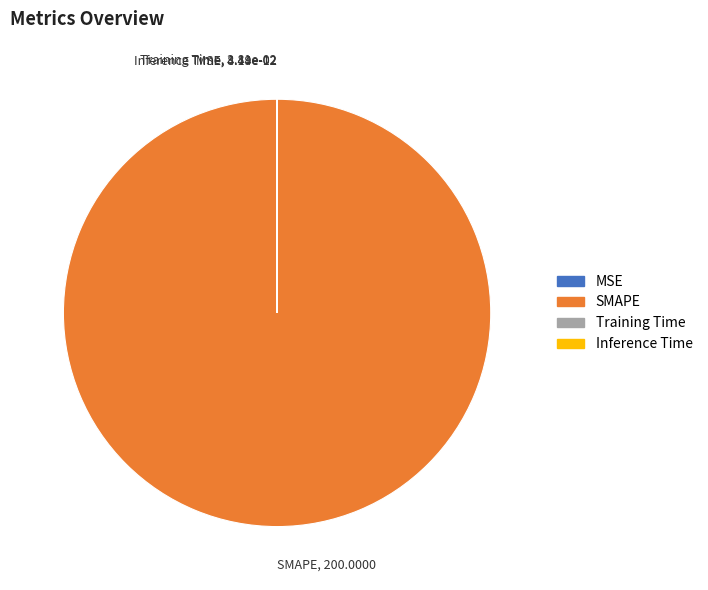

Does any single category account for the majority?

Yes